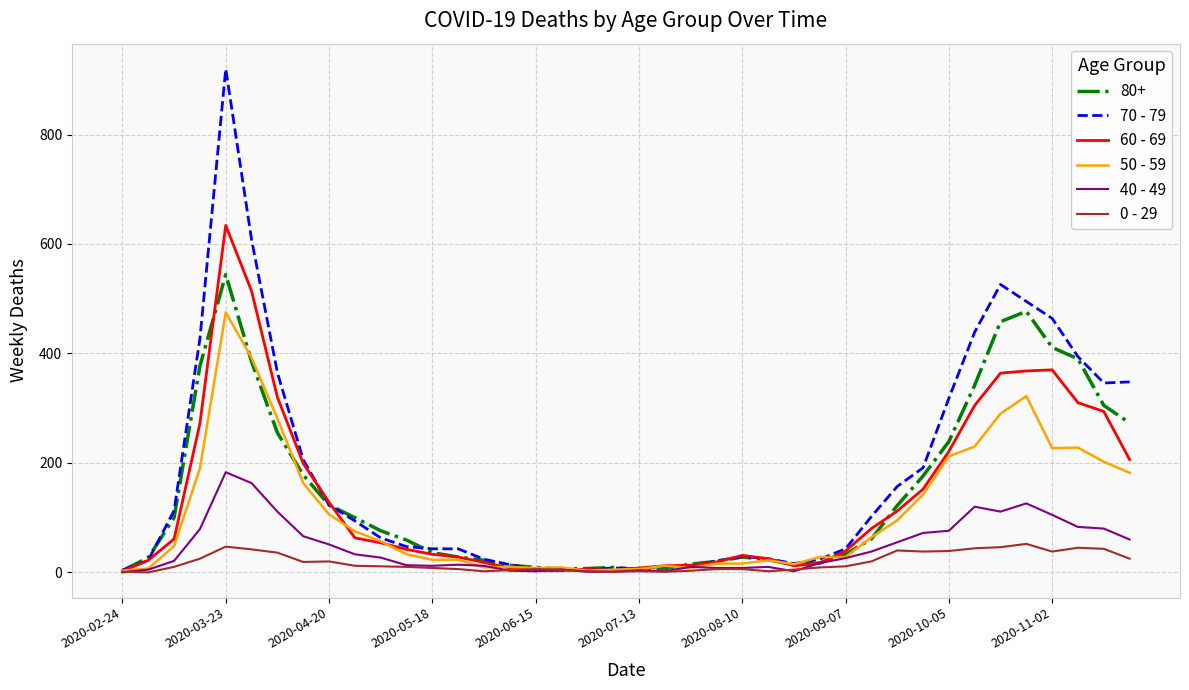

Rank the series by their maximum value, from highest to lowest.

70 - 79, 60 - 69, 80+, 50 - 59, 40 - 49, 0 - 29